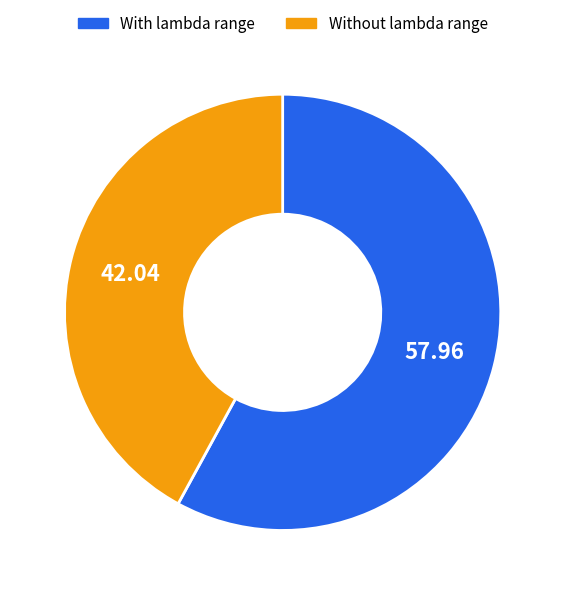

Does any single category account for the majority?

Yes